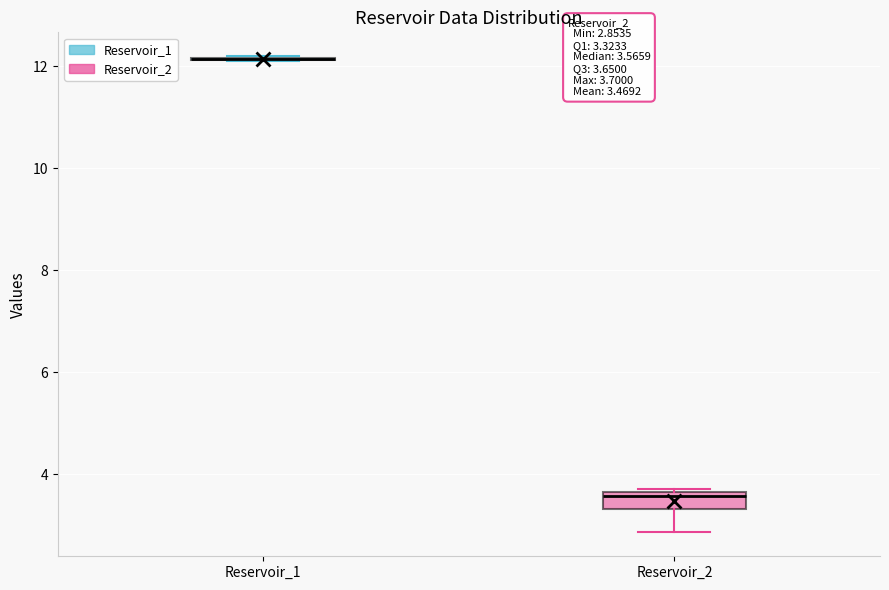

Comparing the boxes themselves (not the whiskers), which one is the tallest?

Reservoir_2